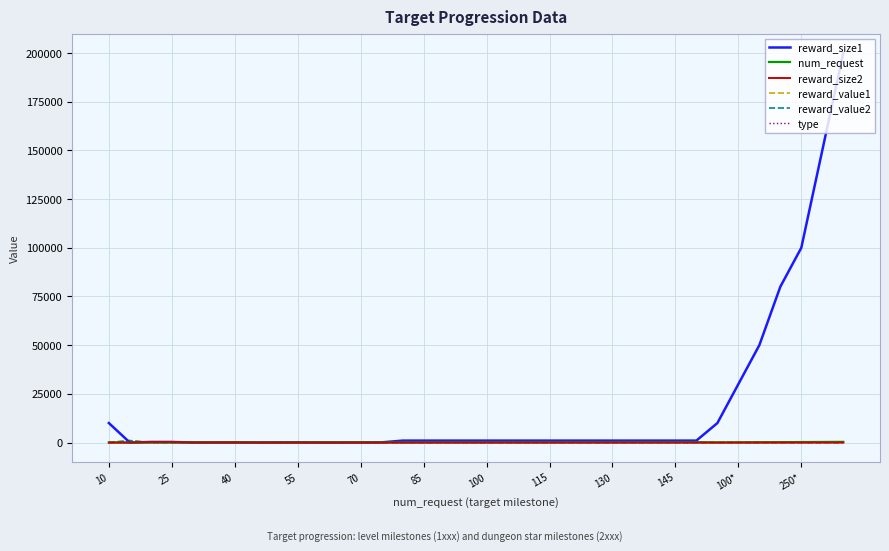

Does the chart have visible grid lines?

Yes